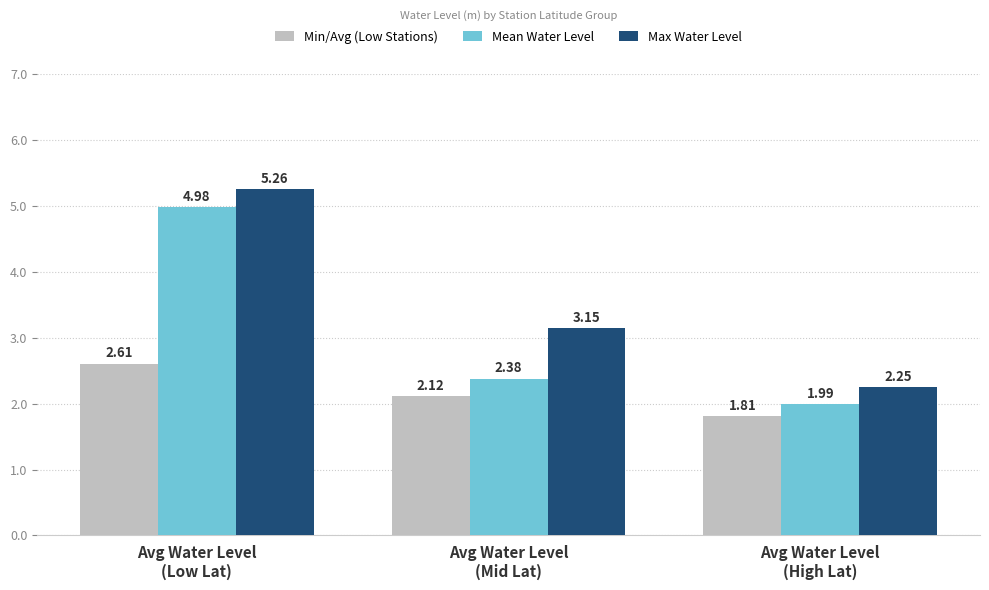

Is the value of Min/Avg (Low Stations) at Avg Water Level
(Low Lat) greater than the value of Max Water Level at Avg Water Level
(High Lat)?

Yes